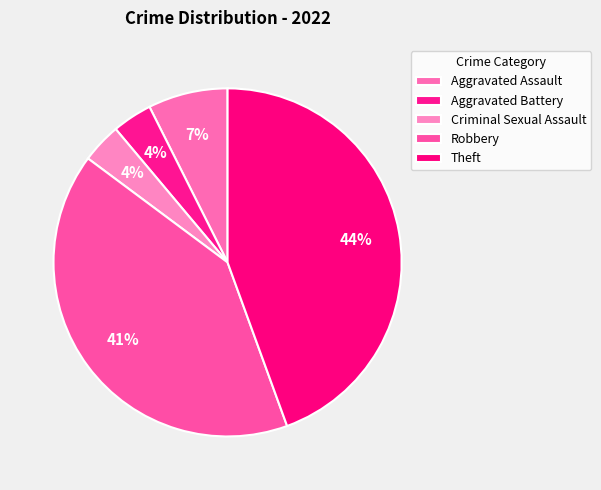

Which category has the biggest portion of the pie?

Theft